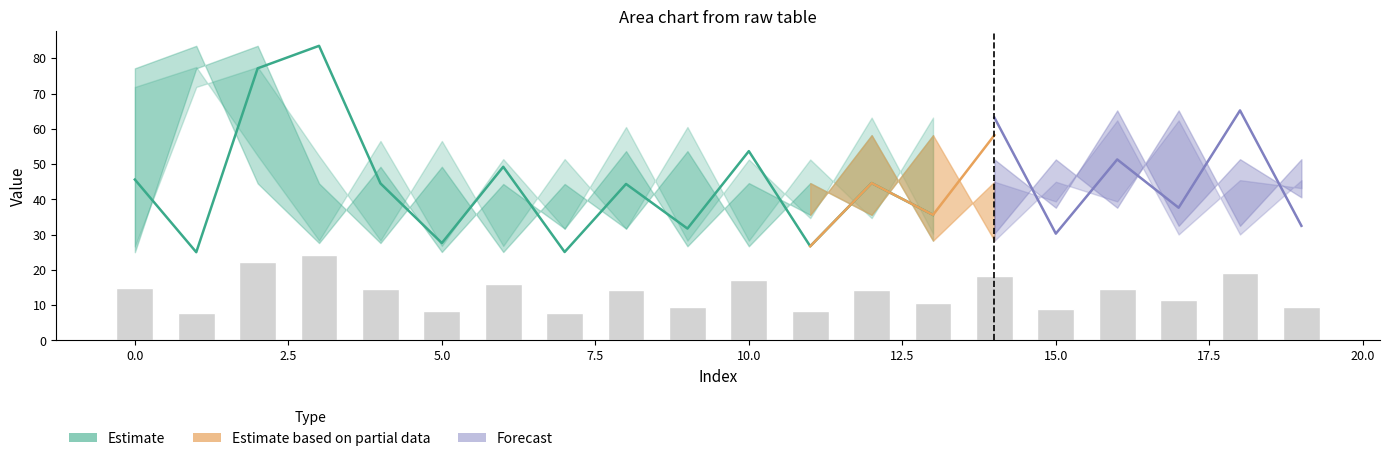

What is the approximate value of mid_r0 at 1?

25.0